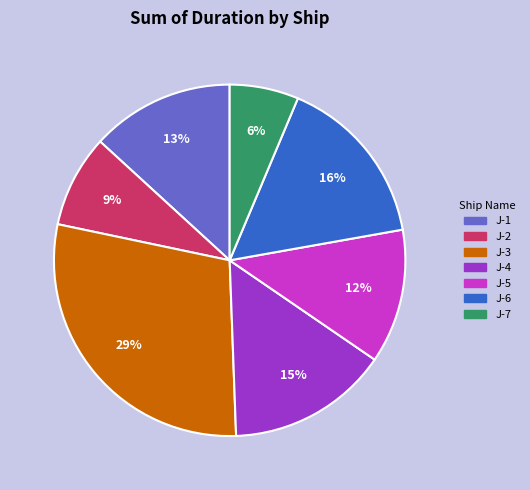

How many segments does this pie chart have?

7